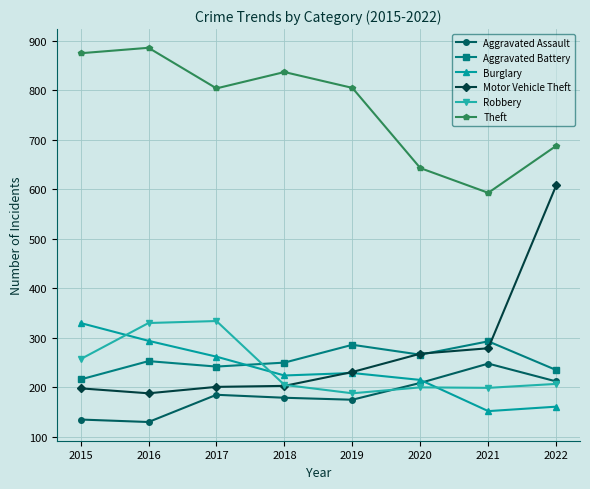

What are all the series names shown in the legend?

Aggravated Assault, Aggravated Battery, Burglary, Motor Vehicle Theft, Robbery, Theft